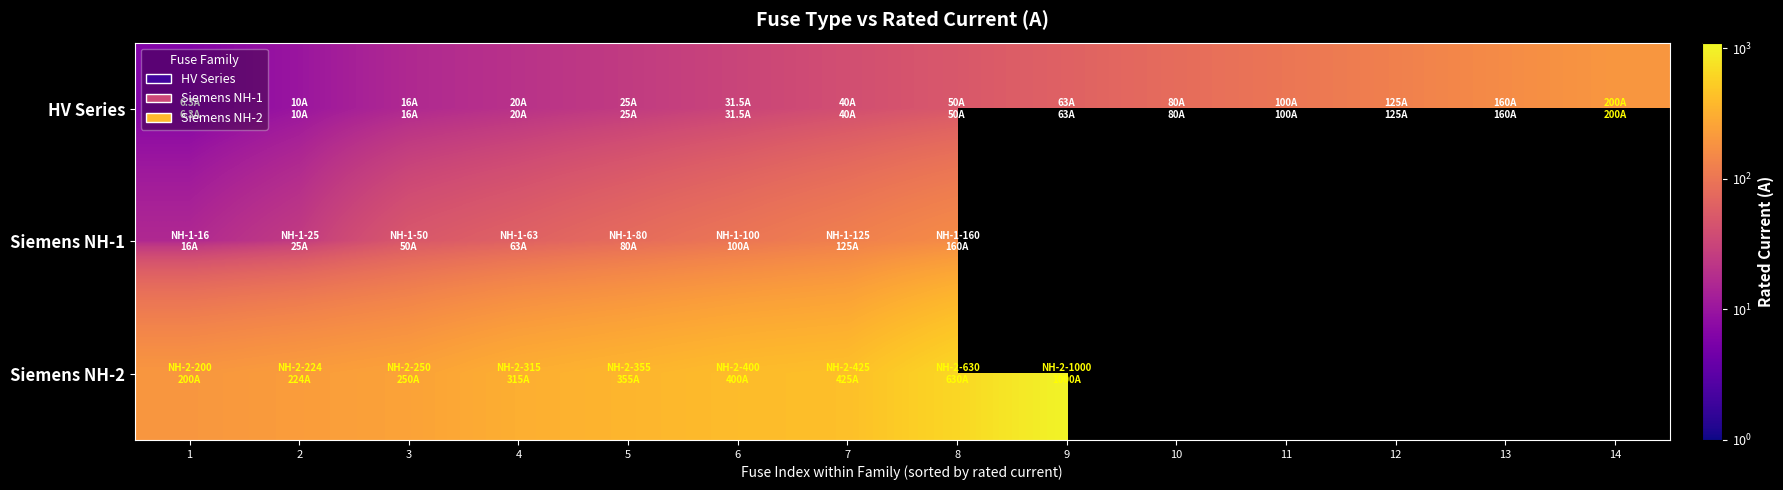

List the series in order of their peak value, highest first.

Siemens NH-2, HV Series, Siemens NH-1